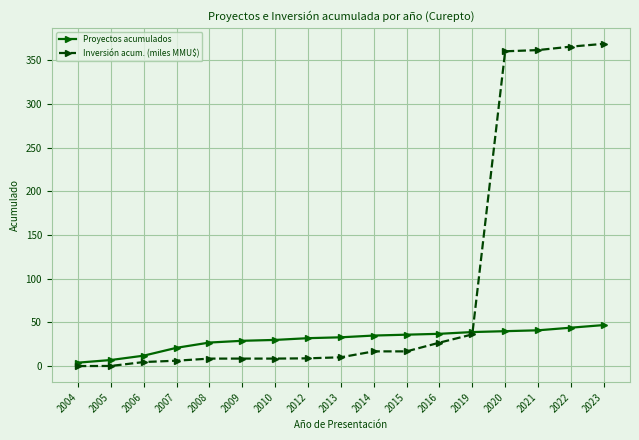

Where is Inversión acum. (miles MMU$) nearest to the value 184?

2019